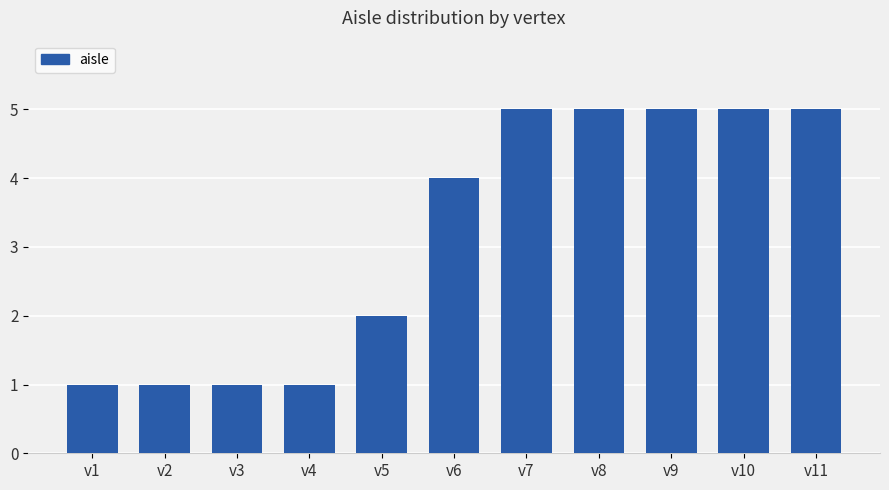

What is the change in value from v3 to v5?

+1